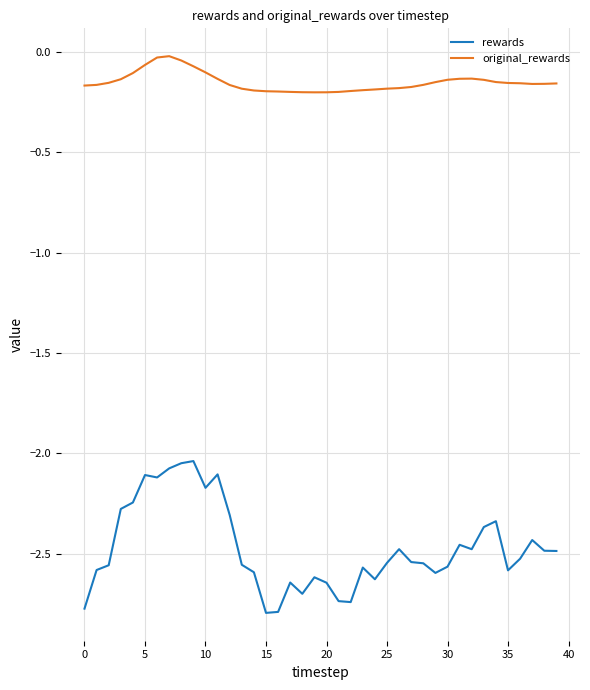

What is the difference between the maximum and minimum values in the rewards series?

0.8